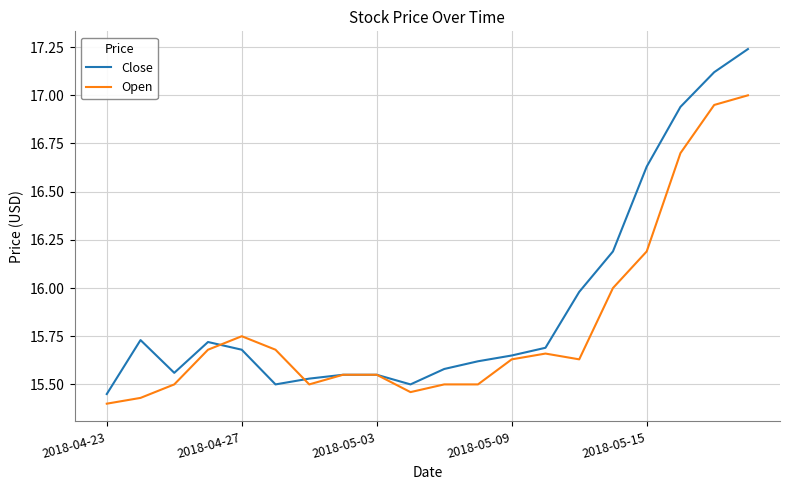

Which series has the widest spread of values?

Close